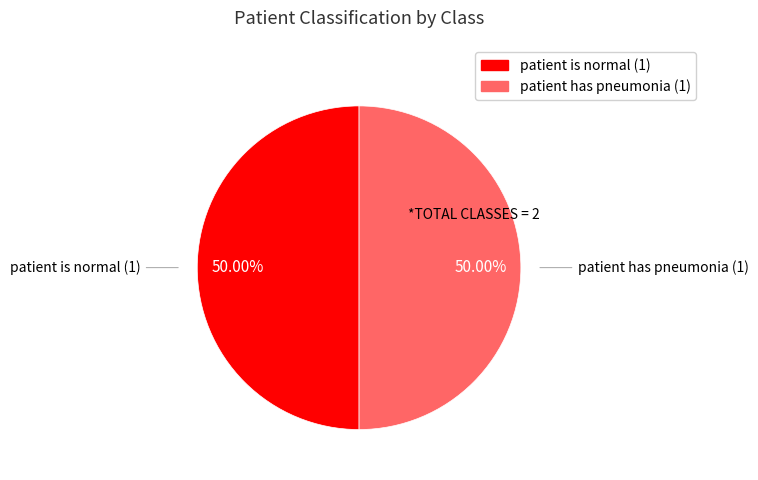

To the nearest percent, what is the difference between the largest and smallest slice percentages?

0%